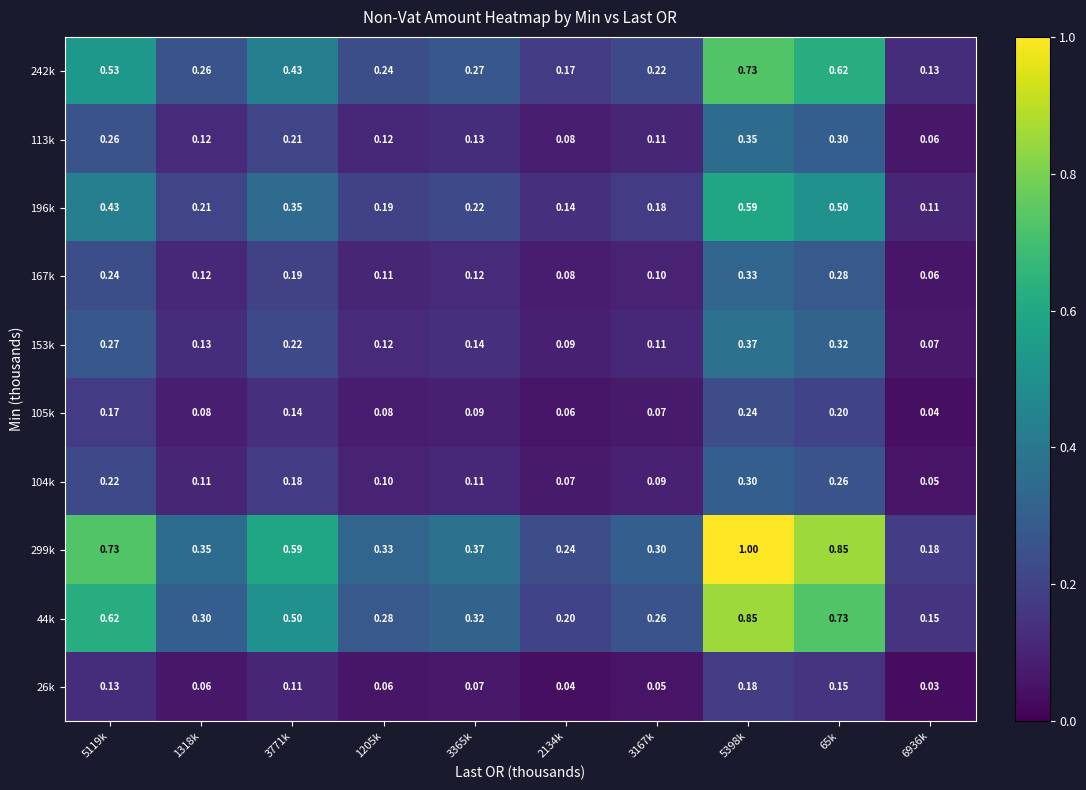

Is the value of 153k at 65k greater than the value of 104k at 65k?

Yes